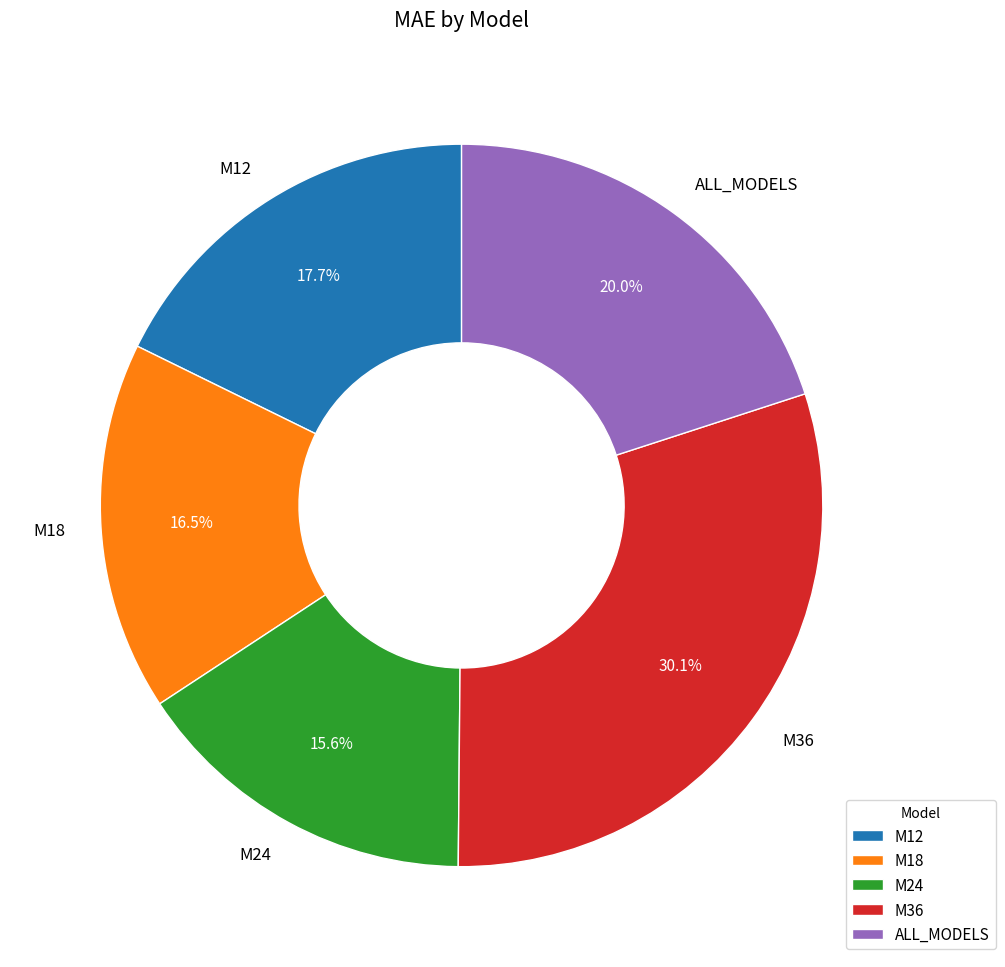

Rank the categories by value from highest to lowest.

M36, ALL_MODELS, M12, M18, M24